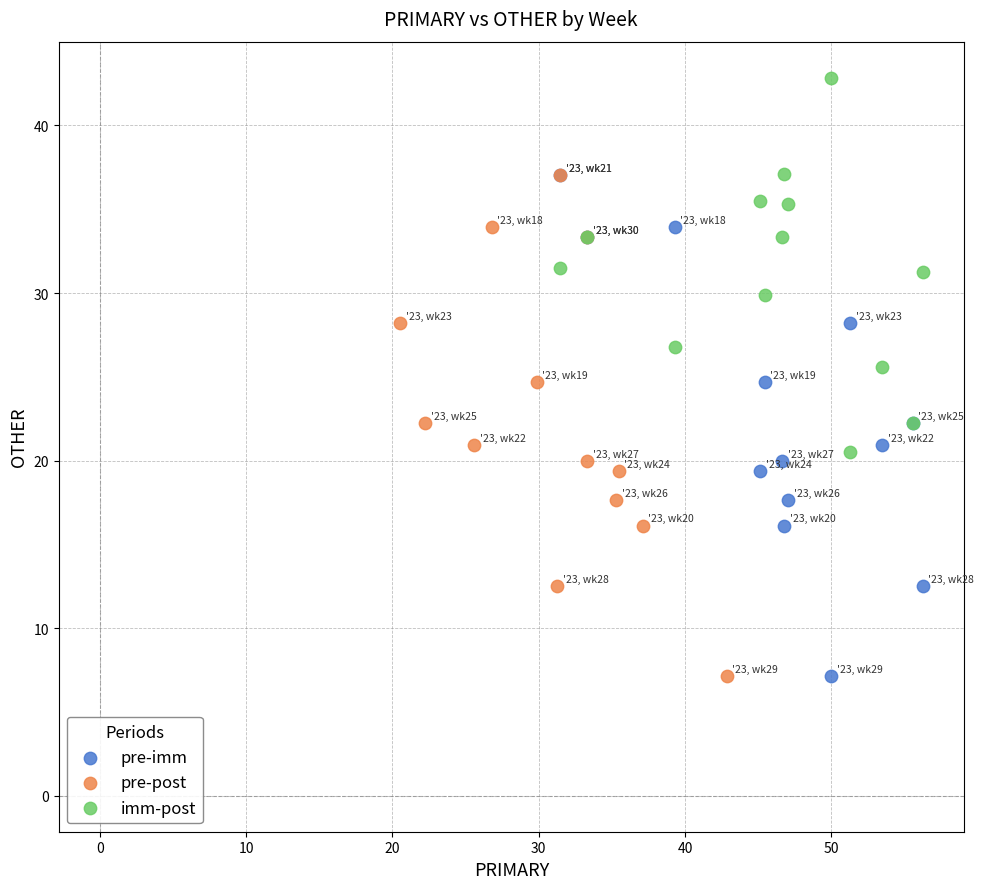

Which series reaches the maximum Y coordinate?

imm-post